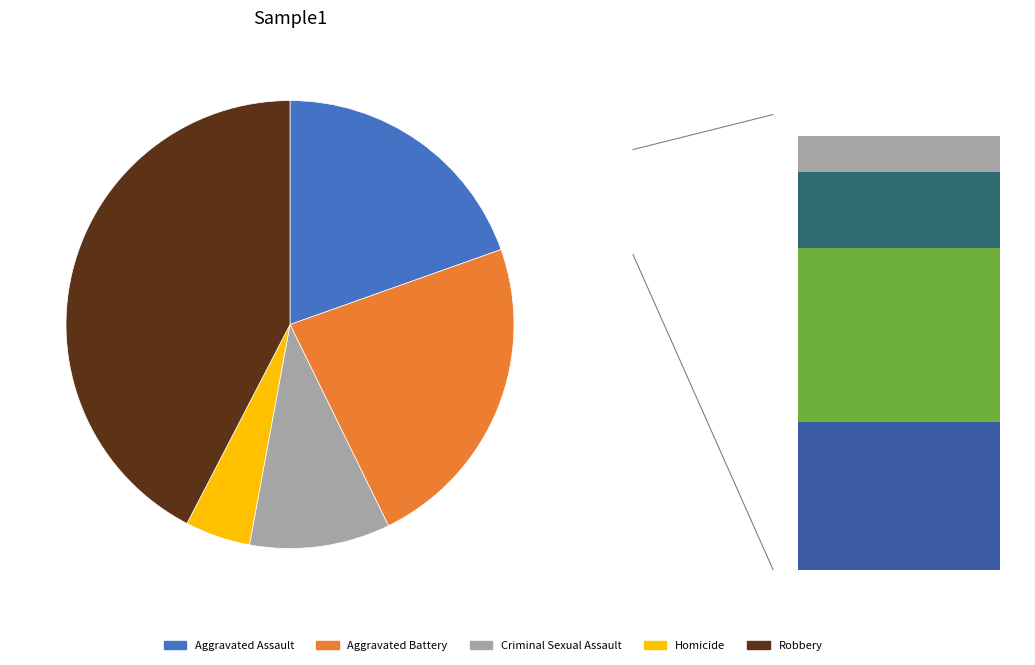

What percentage is the Criminal Sexual Assault slice, to the nearest percent?

10%